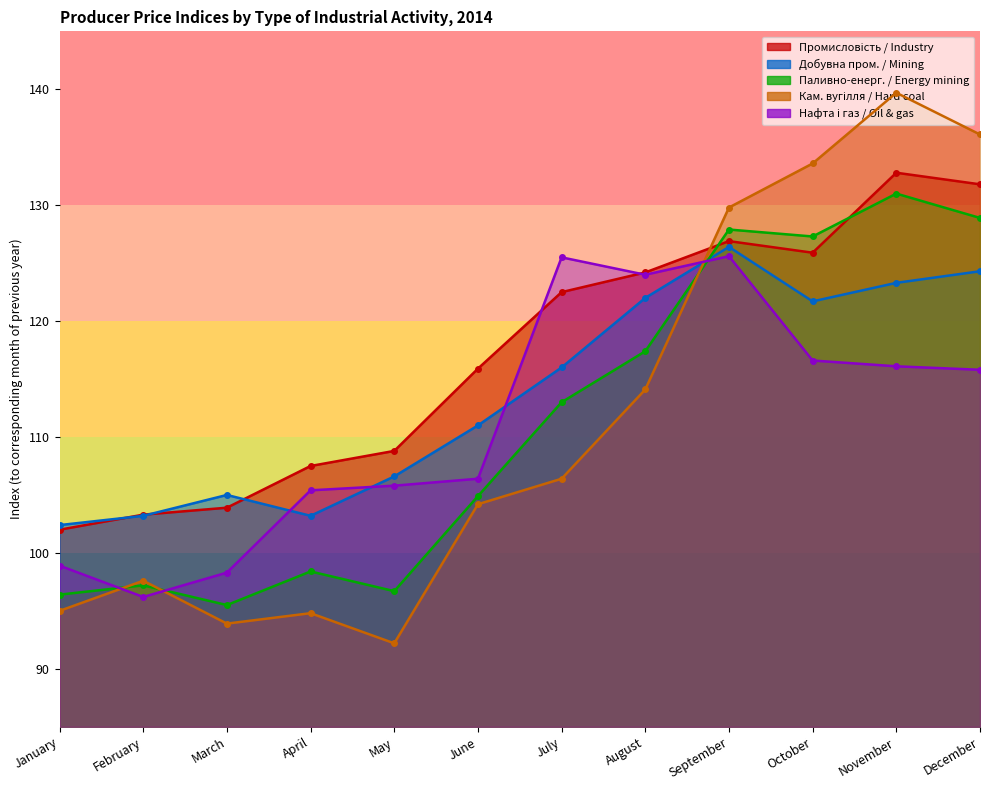

What is the difference between the maximum and minimum values in the Кам. вугілля / Hard coal series?

47.5